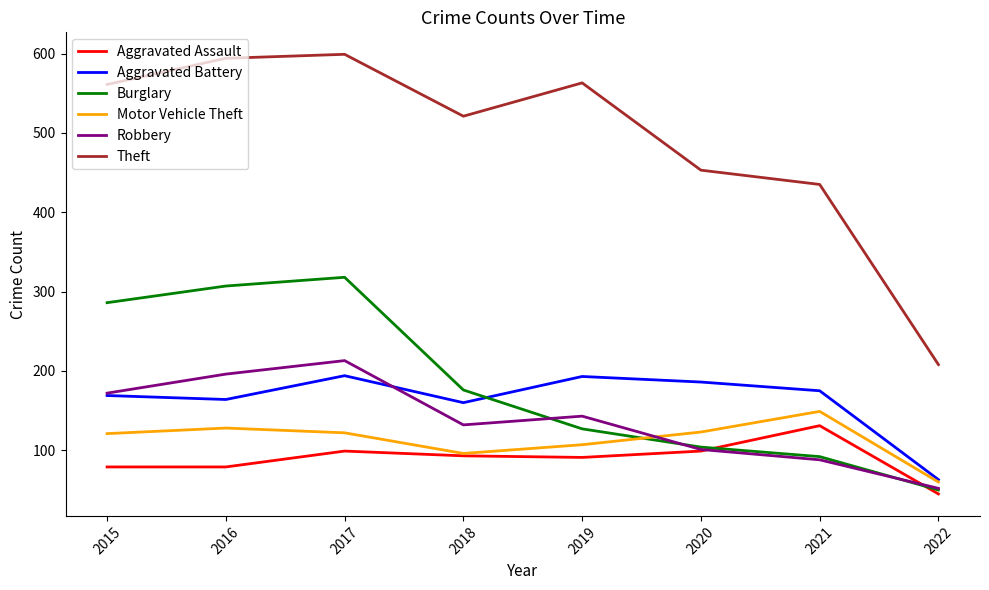

What is the minimum value shown in the chart?

45